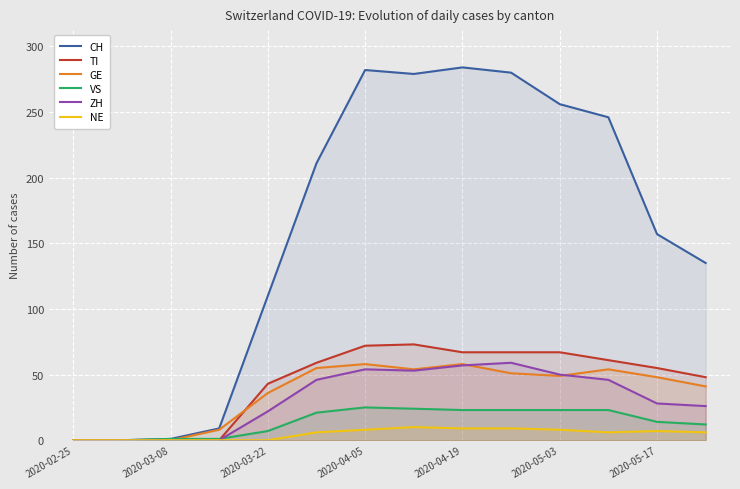

Which series has the largest range (max minus min)?

CH